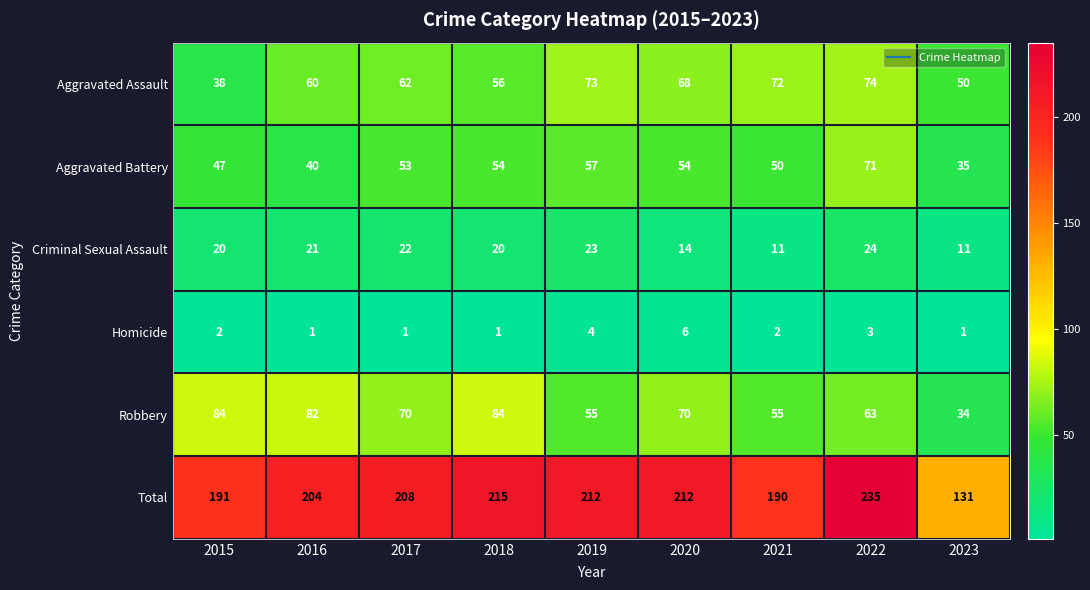

What is the spread (max minus min) of values at 2017?

207